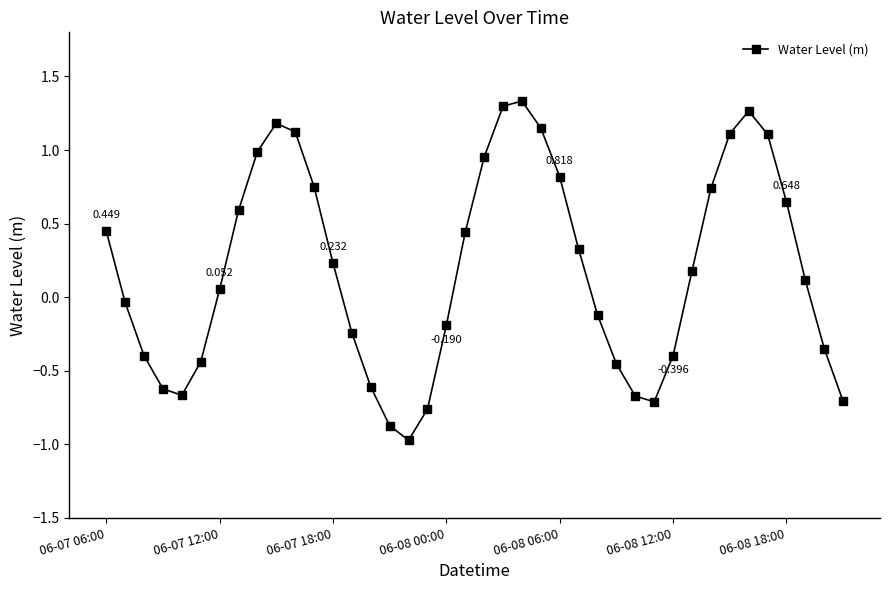

How many negative values are there?

18